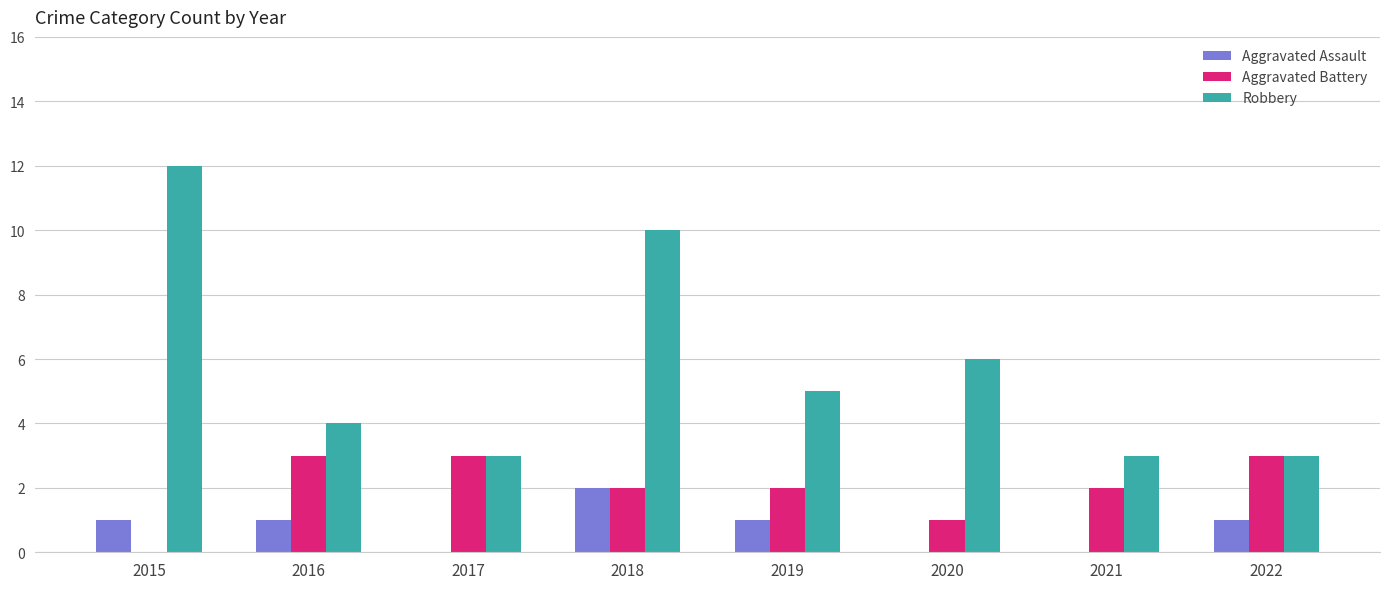

What is the sum of the Aggravated Battery values at 2020 and 2019?

3